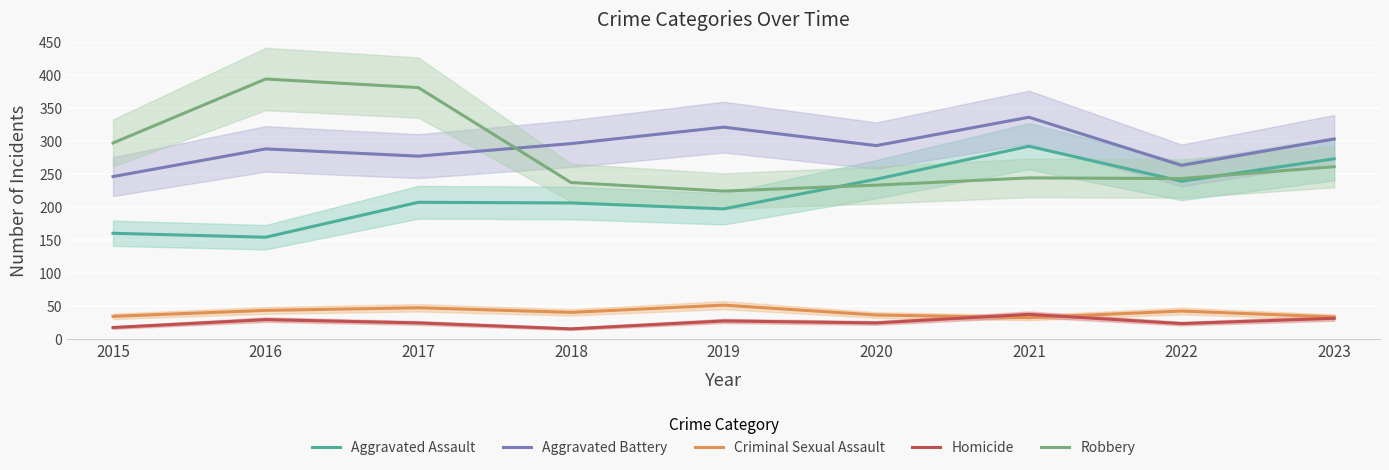

Reading left to right, transcribe all the data shown in this chart.

Aggravated Assault: 160	154	207	206	197	242	292	239	273
Aggravated Battery: 246	288	277	296	321	293	336	263	303
Criminal Sexual Assault: 34	43	47	40	51	36	32	42	33
Homicide: 17	29	24	15	27	24	37	23	31
Robbery: 297	394	381	237	224	233	244	243	261